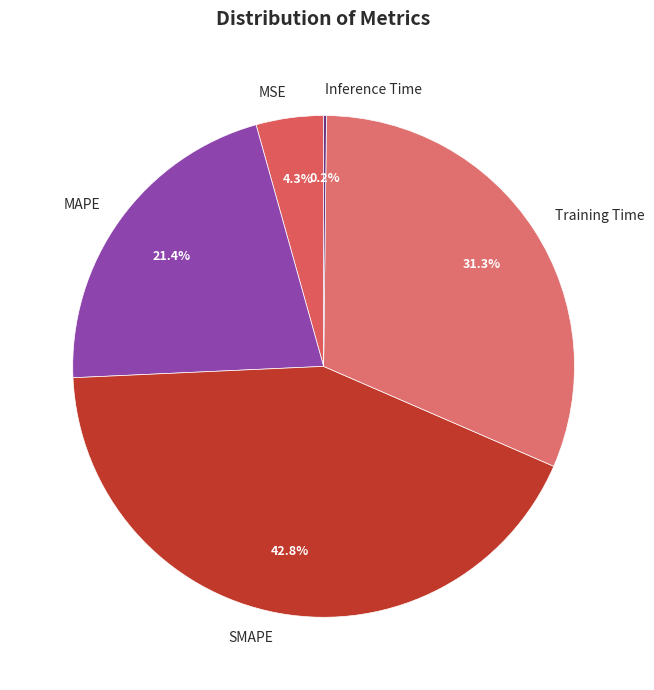

Is MAPE the majority of the pie?

No